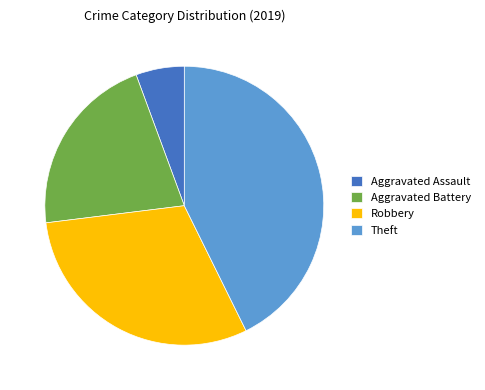

Which has a higher value, Aggravated Assault or Robbery?

Robbery